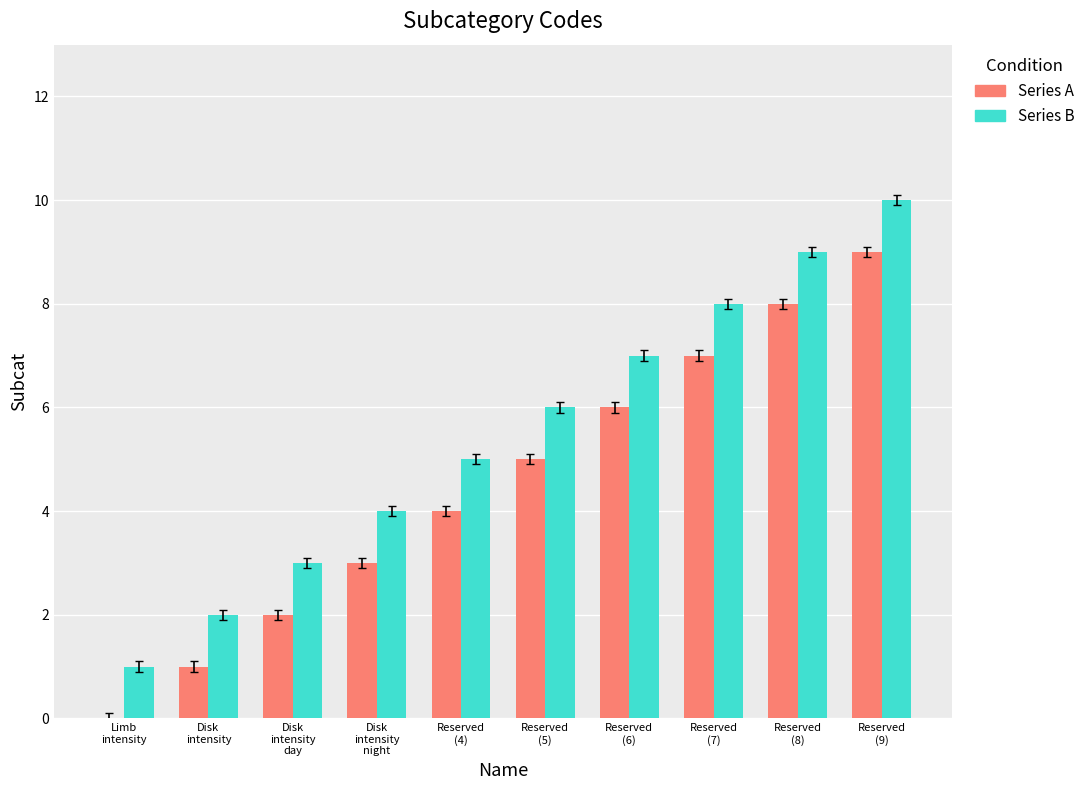

Reading right to left, list all the values displayed in this chart.

Series A: Reserved
(9)=9	Reserved
(8)=8	Reserved
(7)=7	Reserved
(6)=6	Reserved
(5)=5	Reserved
(4)=4	Disk
intensity
night=3	Disk
intensity
day=2	Disk
intensity=1	Limb
intensity=0
Series B: Reserved
(9)=10	Reserved
(8)=9	Reserved
(7)=8	Reserved
(6)=7	Reserved
(5)=6	Reserved
(4)=5	Disk
intensity
night=4	Disk
intensity
day=3	Disk
intensity=2	Limb
intensity=1